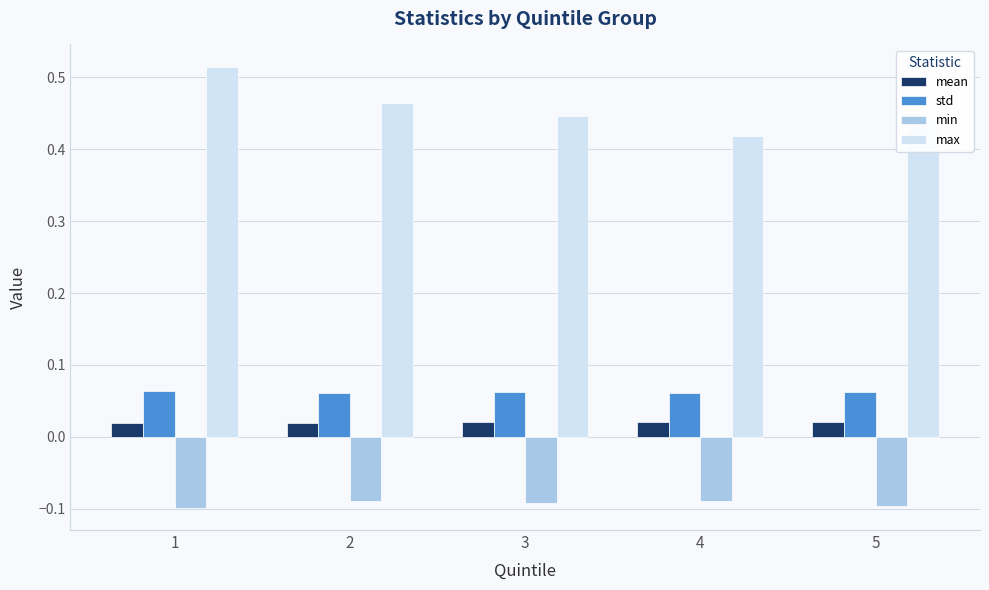

Is the value of min at 4 greater than the value of max at 2?

No